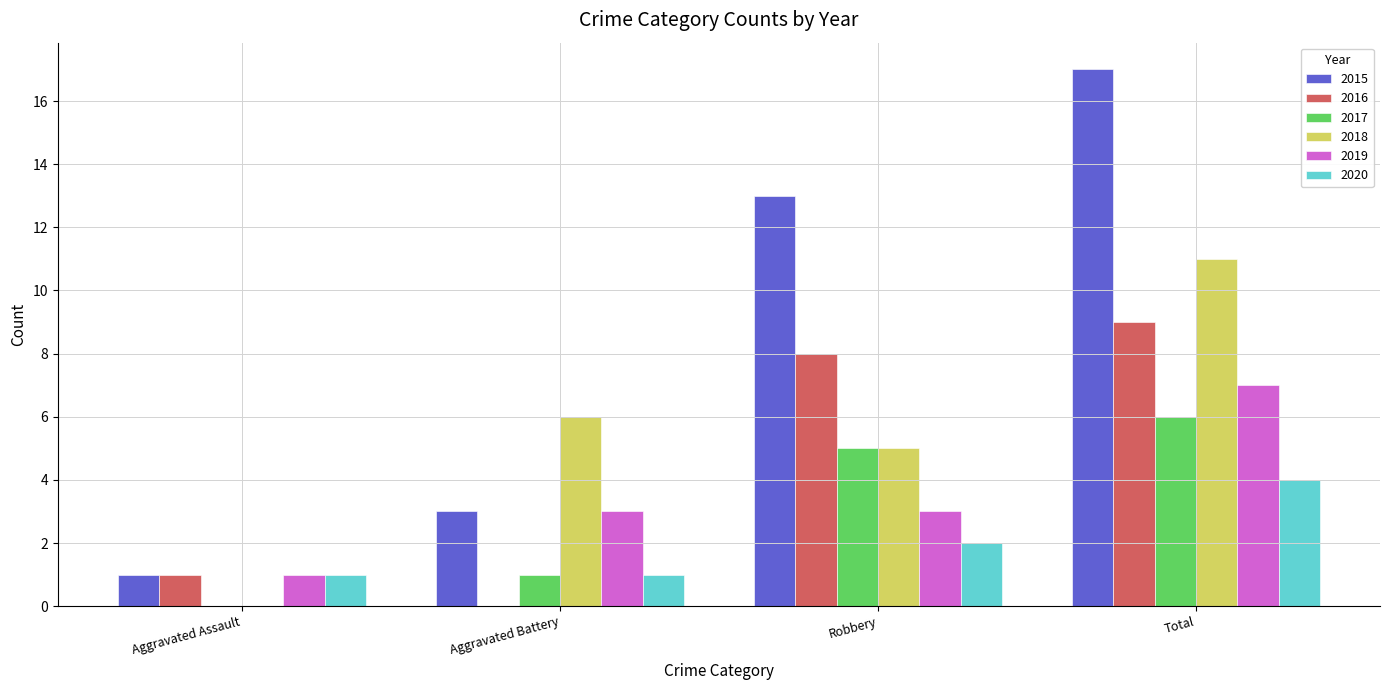

The 2020 series shows 2 at Robbery. True or false?

True